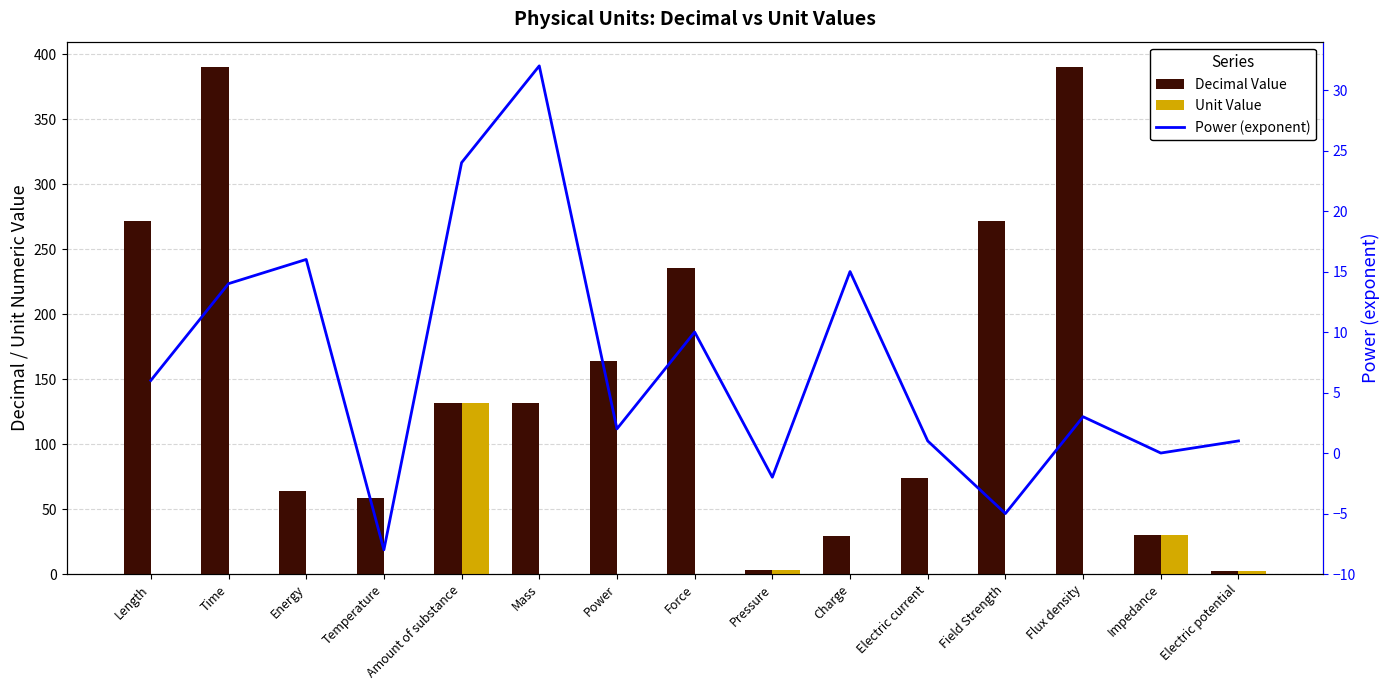

The value of Unit Value at Time is 0.4. True or false?

True